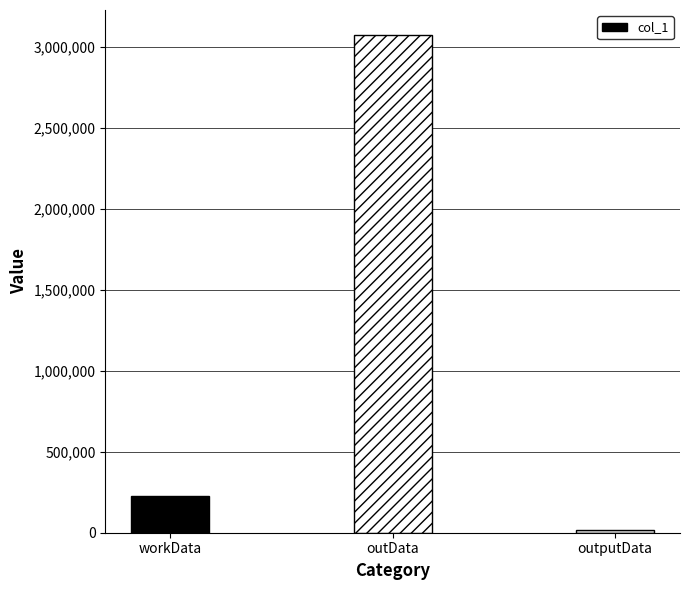

Count the number of data series in this chart.

1